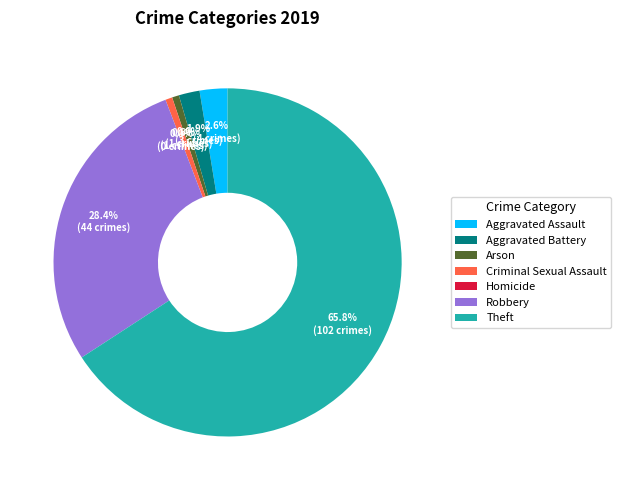

Which has a higher value, Aggravated Assault or Robbery?

Robbery